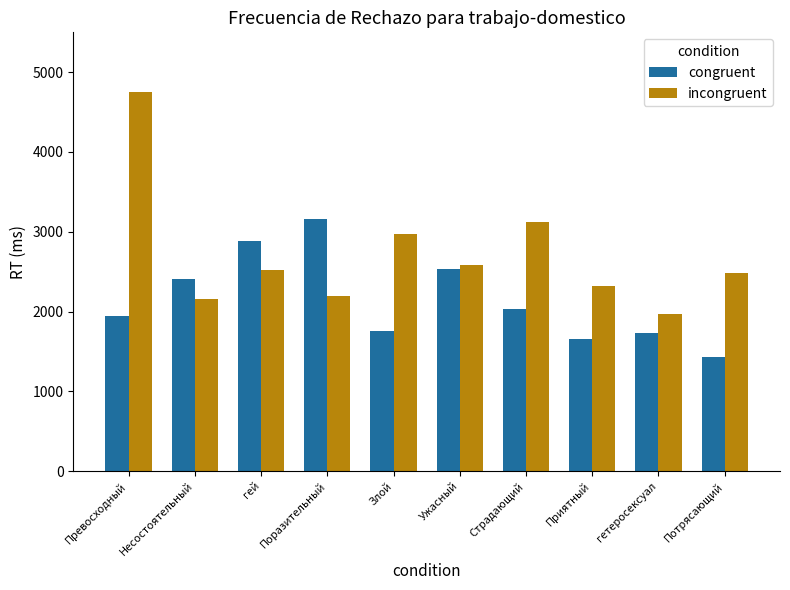

Rank the series by their average value, from highest to lowest.

incongruent, congruent